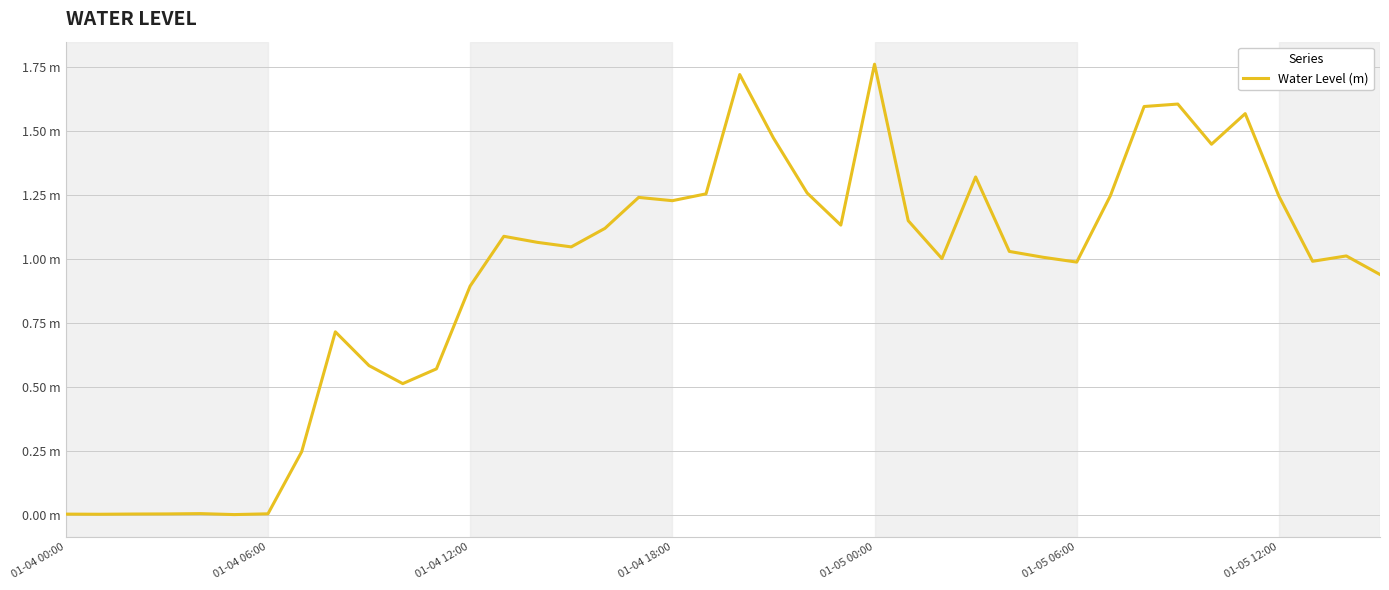

At which category does the chart reach its peak across all series?

01-05 00:00